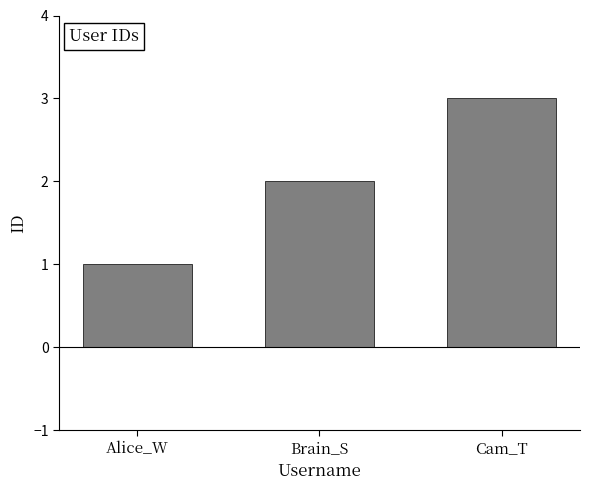

Reading right to left, transcribe all the data shown in this chart.

Cam_T=3	Brain_S=2	Alice_W=1